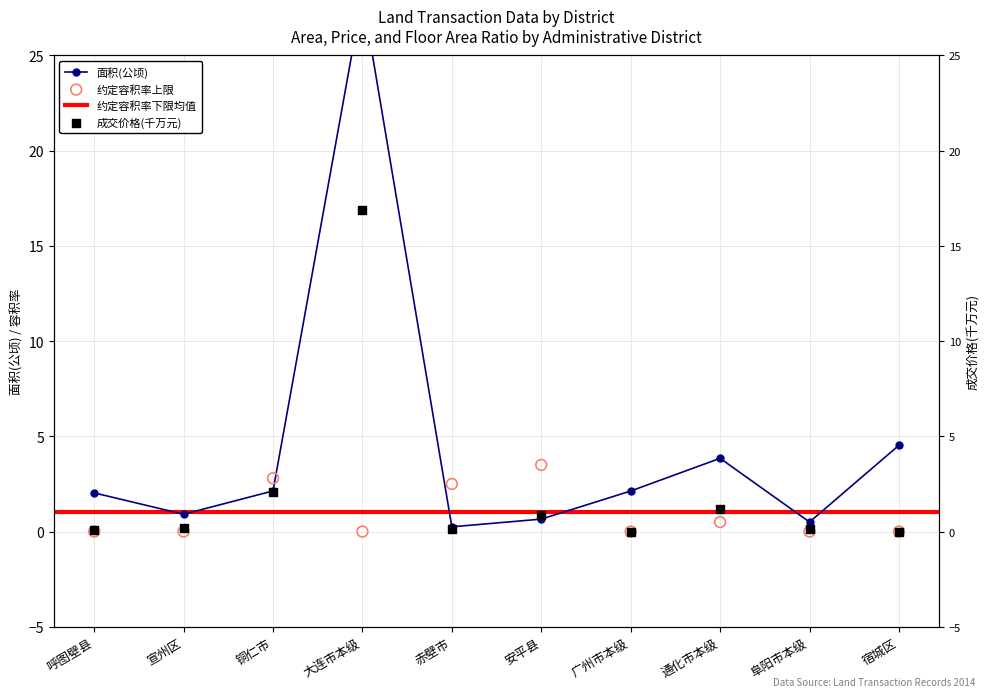

Which series has the largest total across all categories?

面积(公顷)